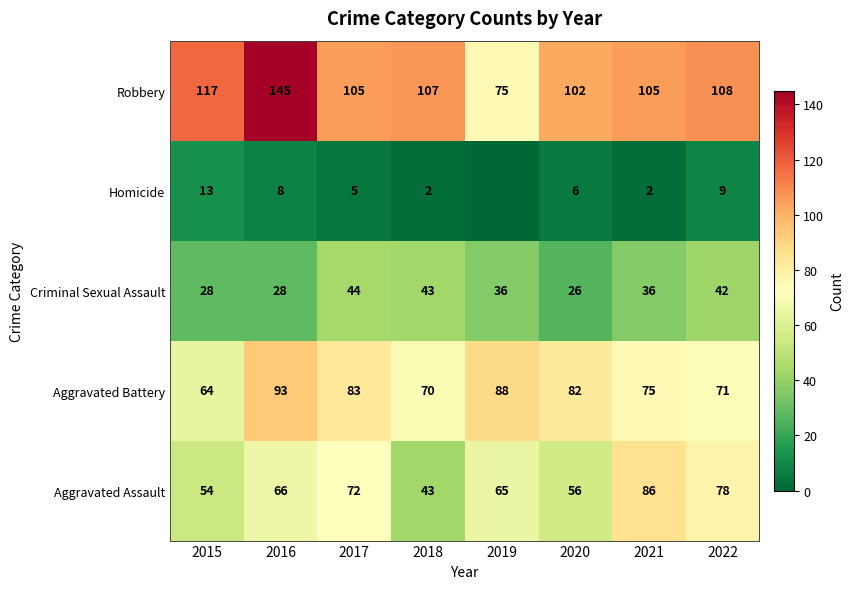

At which category is the sum across all series the highest?

2016